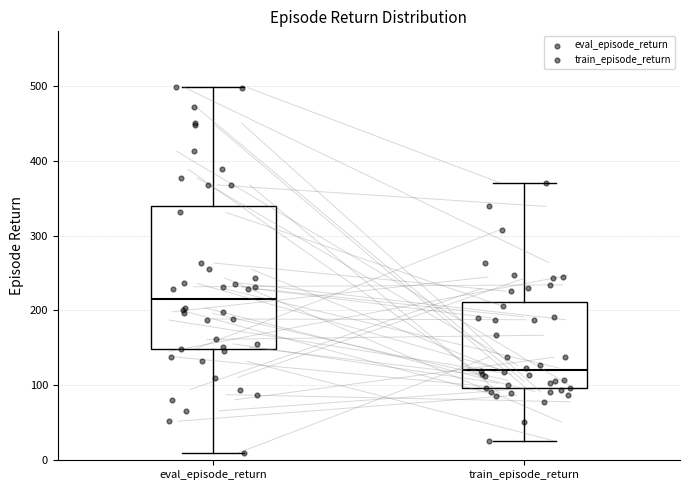

Reading left to right, read every box against the y-axis: the position of its median line, the range the box covers, and the ends of its whiskers. The values are not printed on the chart, so give them approximately, as read against the axis.

eval_episode_return: median 220, box 150 to 340, whiskers 10 to 500
train_episode_return: median 120, box 100 to 210, whiskers 30 to 370